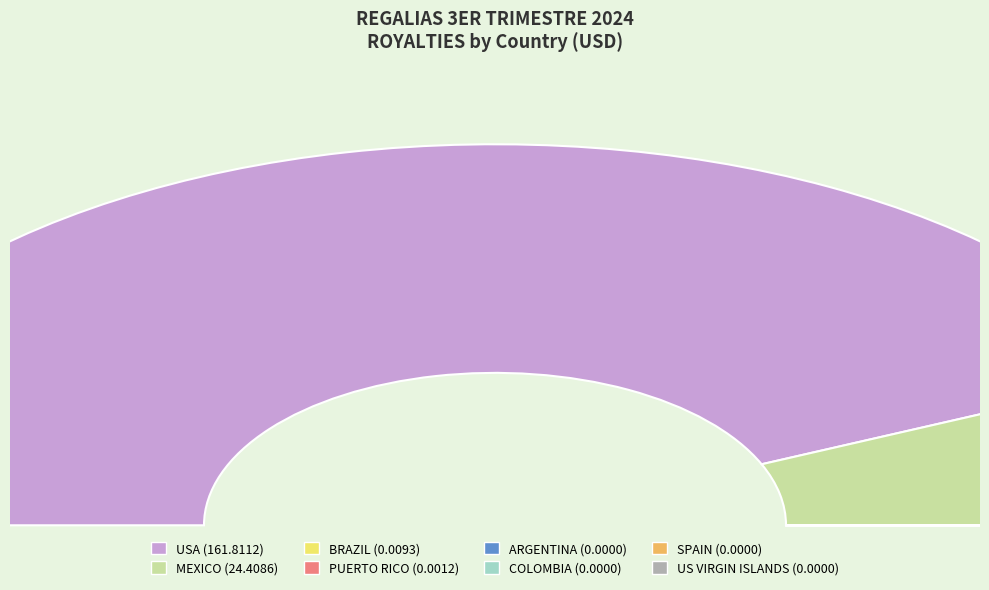

True or false: USA accounts for 93% of the total.

False